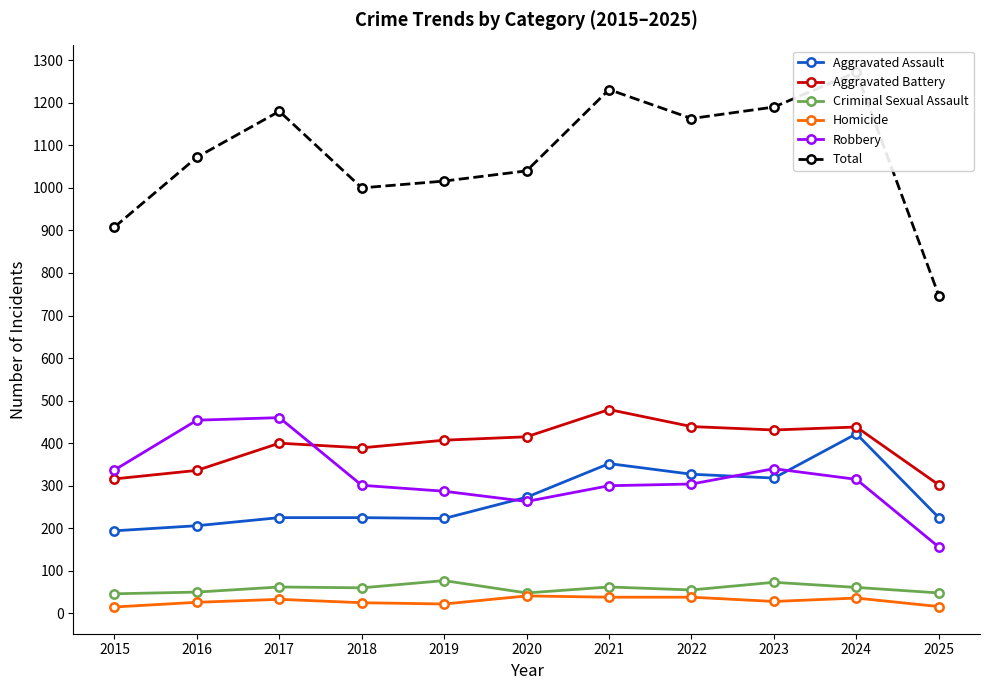

Which series has the widest spread of values?

Total